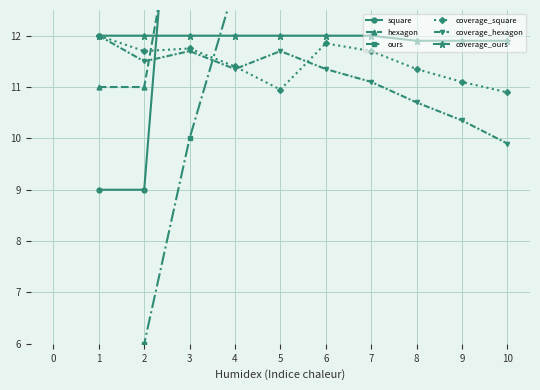

What are all the series names shown in the legend?

square, hexagon, ours, coverage_square, coverage_hexagon, coverage_ours